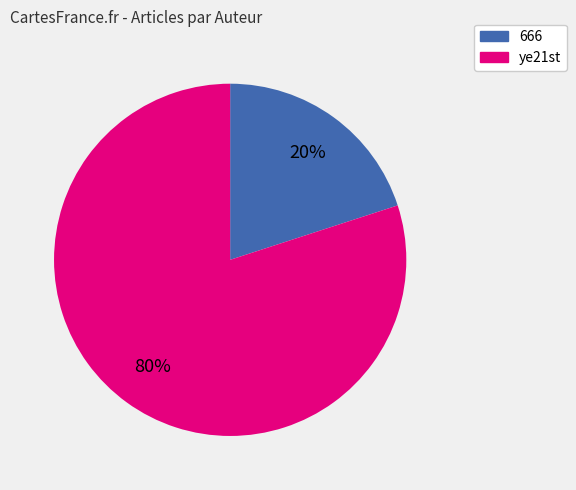

To the nearest percent, what is the difference between the largest and smallest slice percentages?

60%